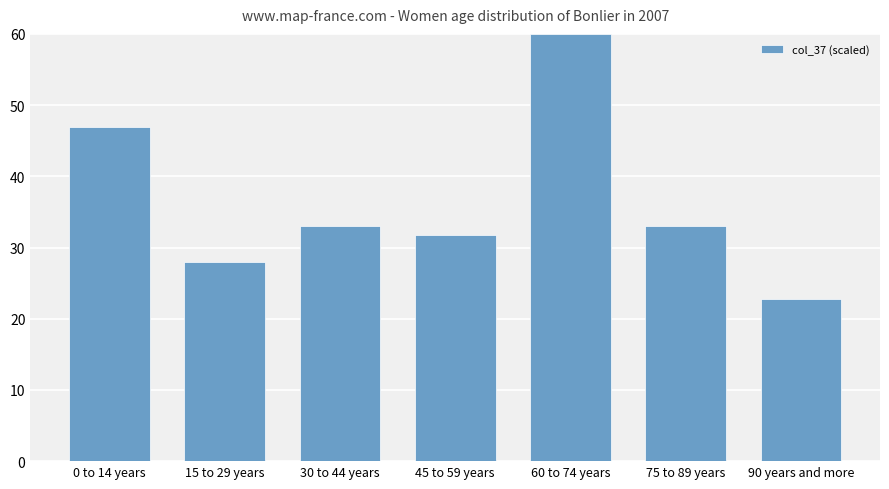

Which label corresponds to the largest value in the chart?

60 to 74 years